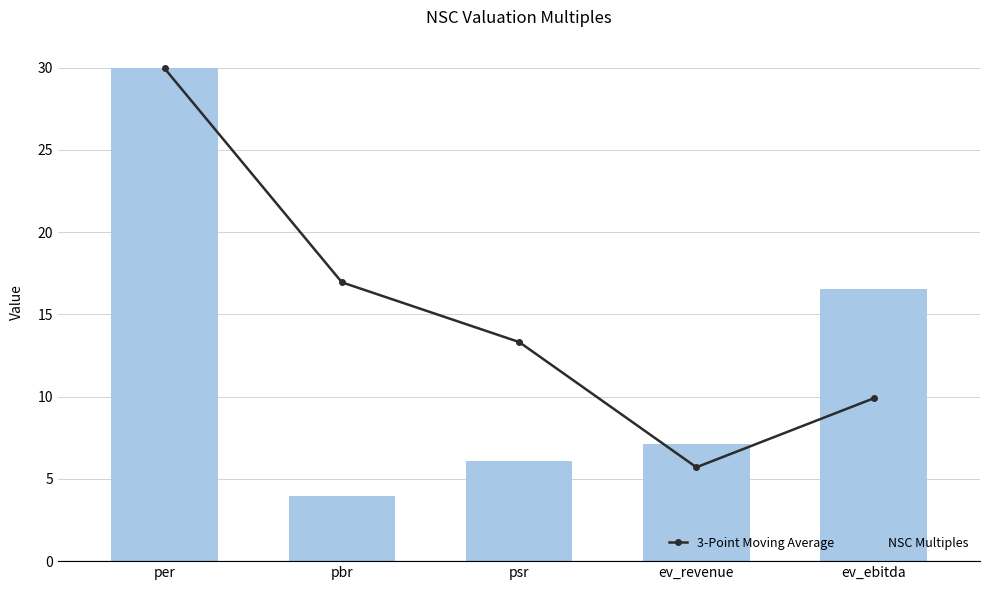

What is the lowest value of the 3-Point Moving Average series?

5.7